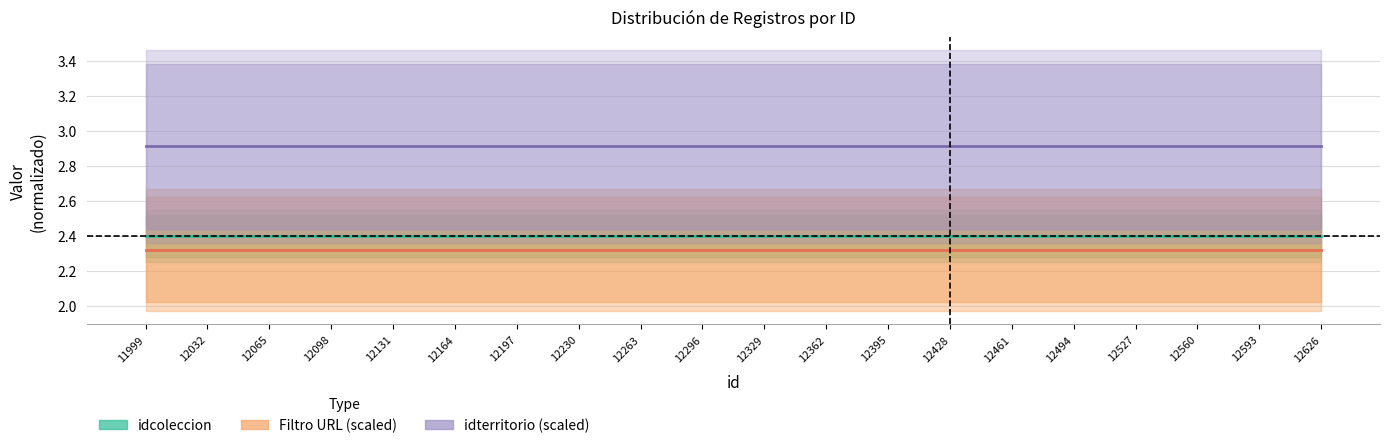

What is the minimum value for idterritorio (scaled)?

2.9